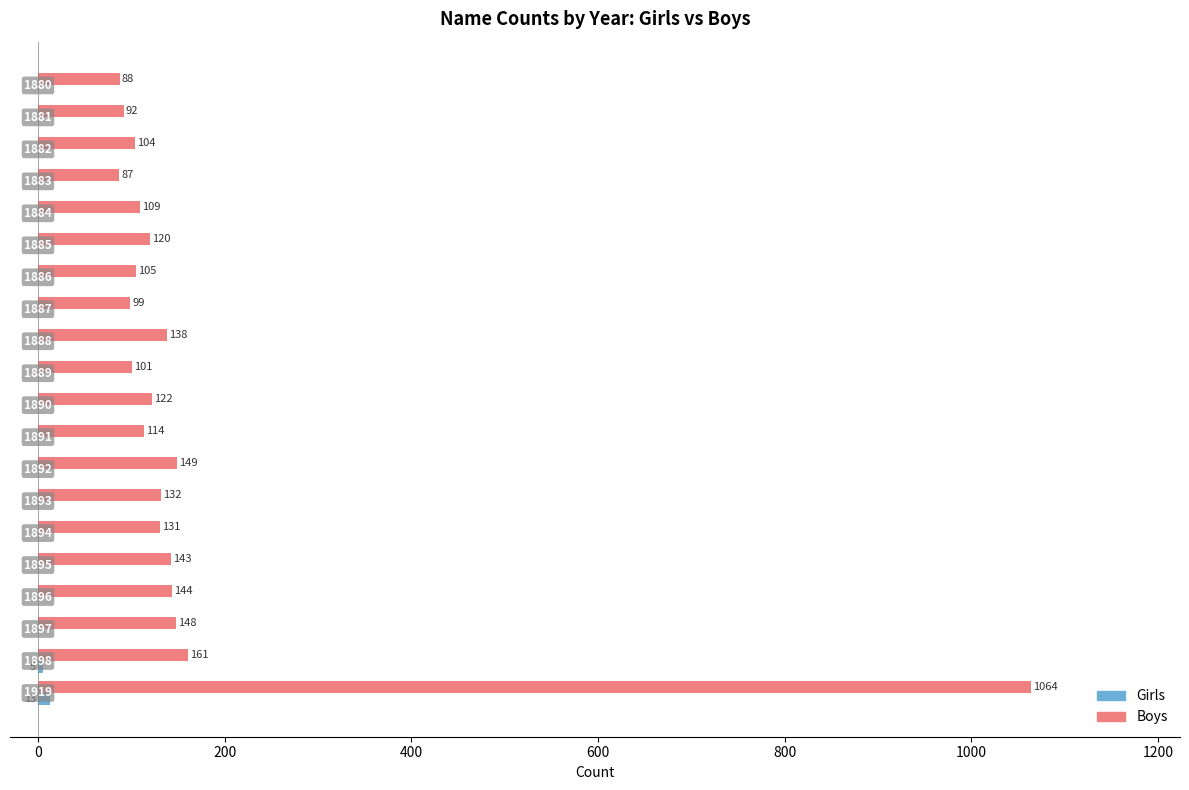

Which series has the largest total across all categories?

Boys